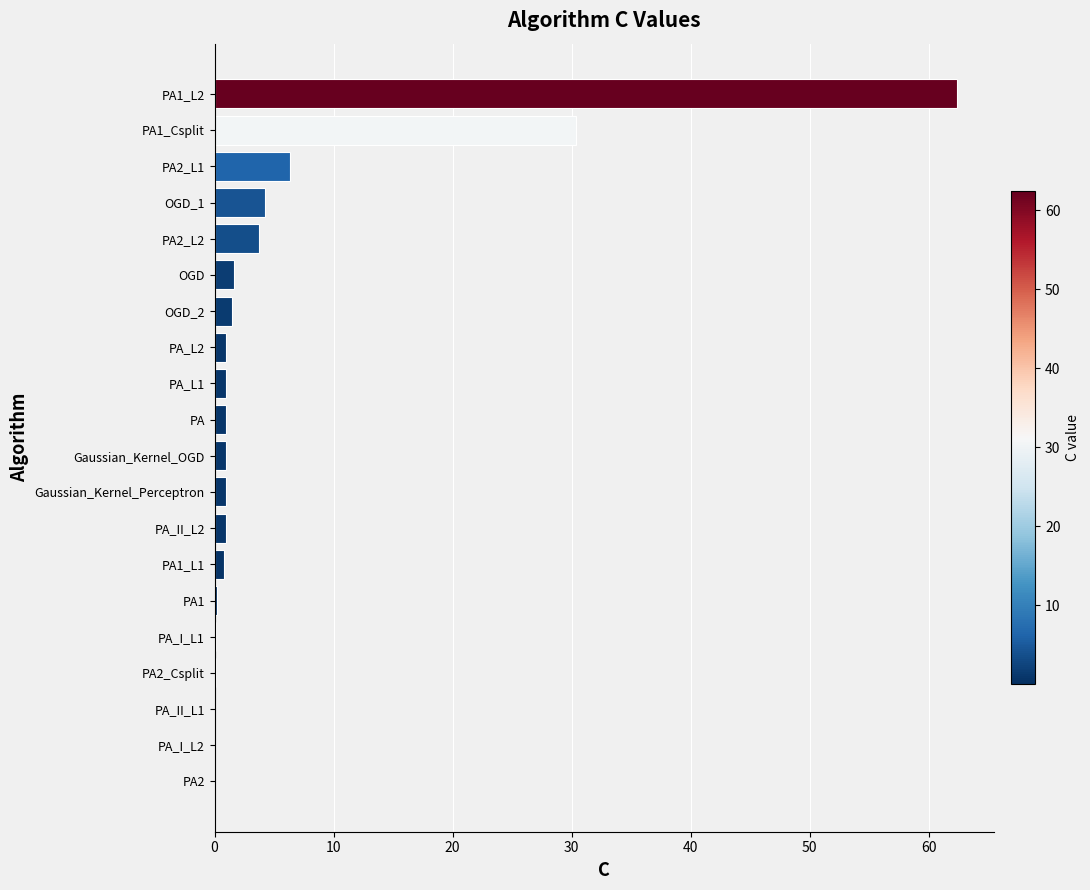

The value at OGD_1 is 4.2. True or false?

True